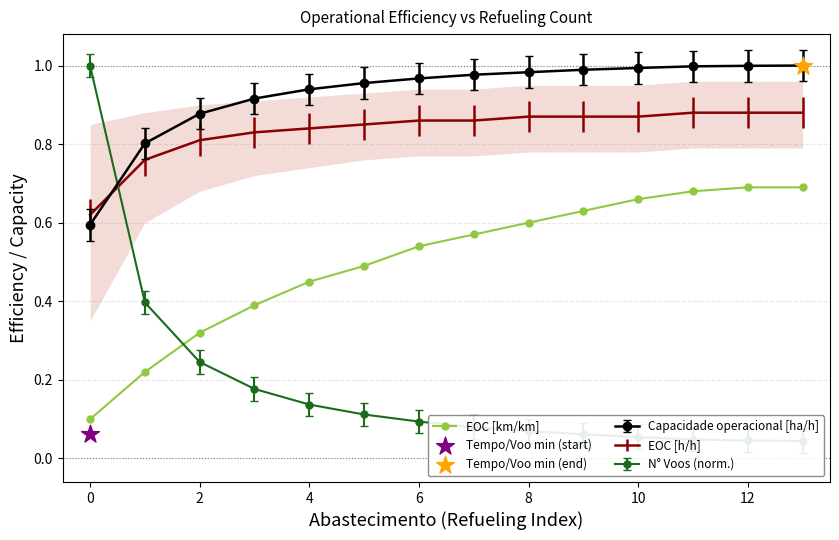

True or false: Capacidade operacional [ha/h] and EOC [h/h] cross at least once.

True